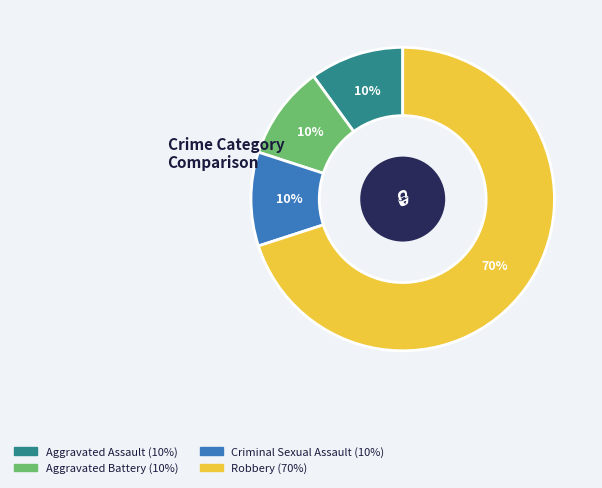

Is it true that Criminal Sexual Assault is 22% of the pie?

False